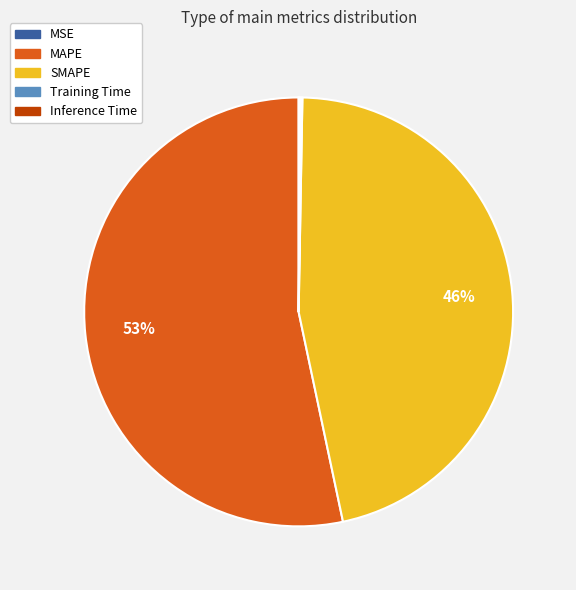

Between SMAPE and MAPE, which is larger?

MAPE